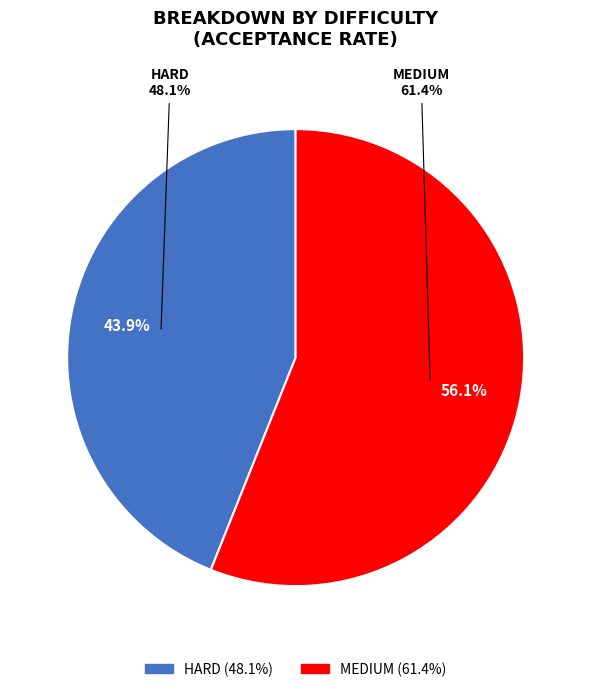

What is the smallest slice in the pie chart?

HARD